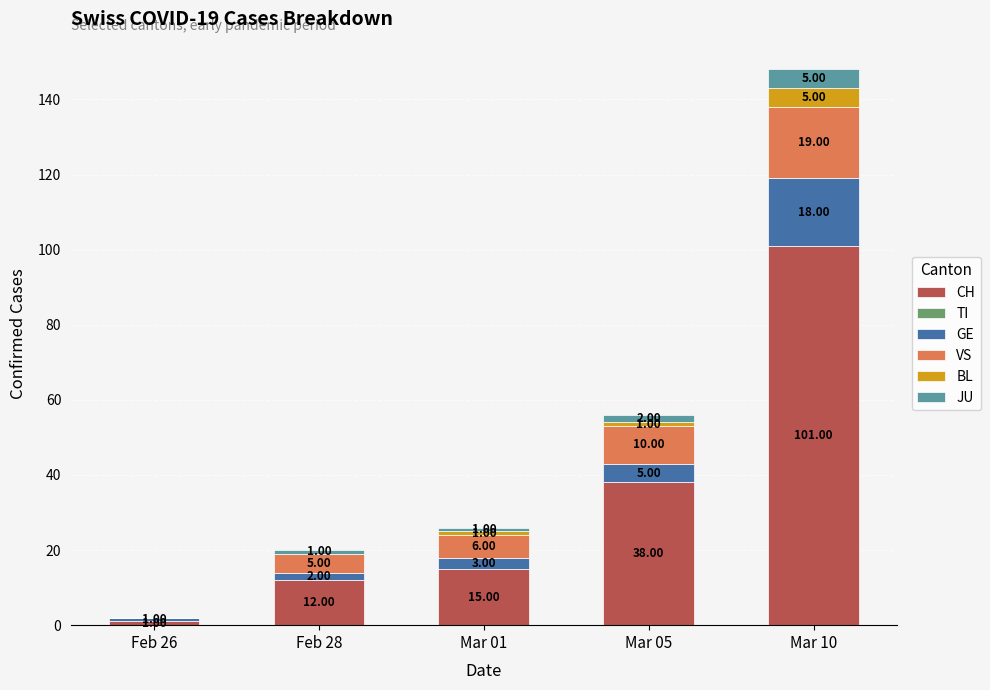

What is the sum of all CH values?

167